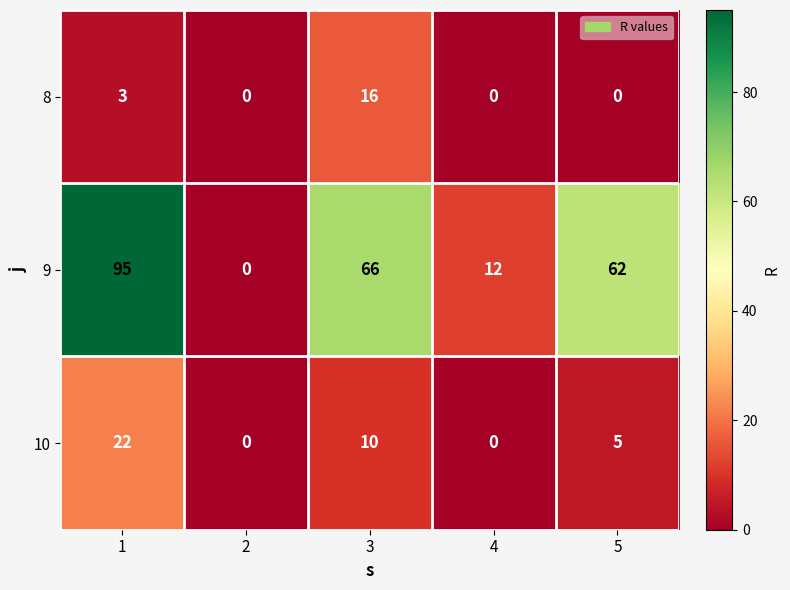

At which label is 9 closest to 47?

5